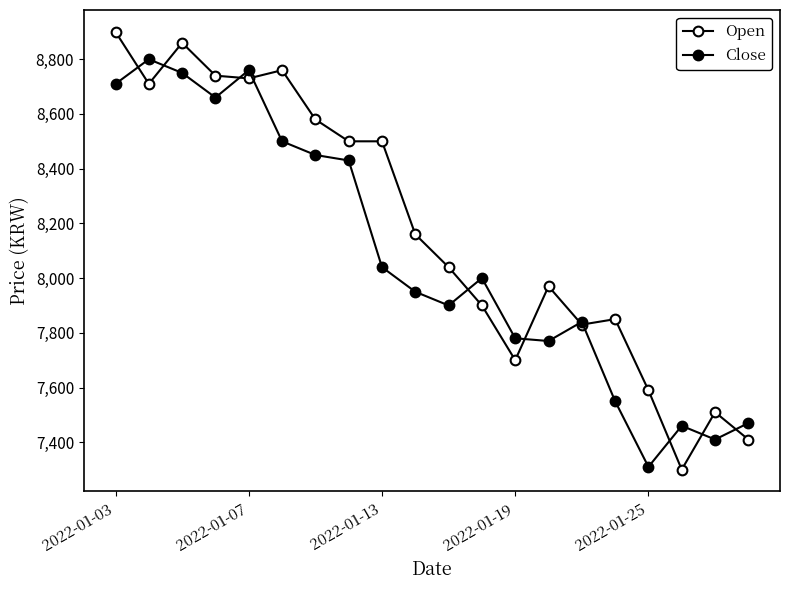

How many data points in Close are less than 8000?

10